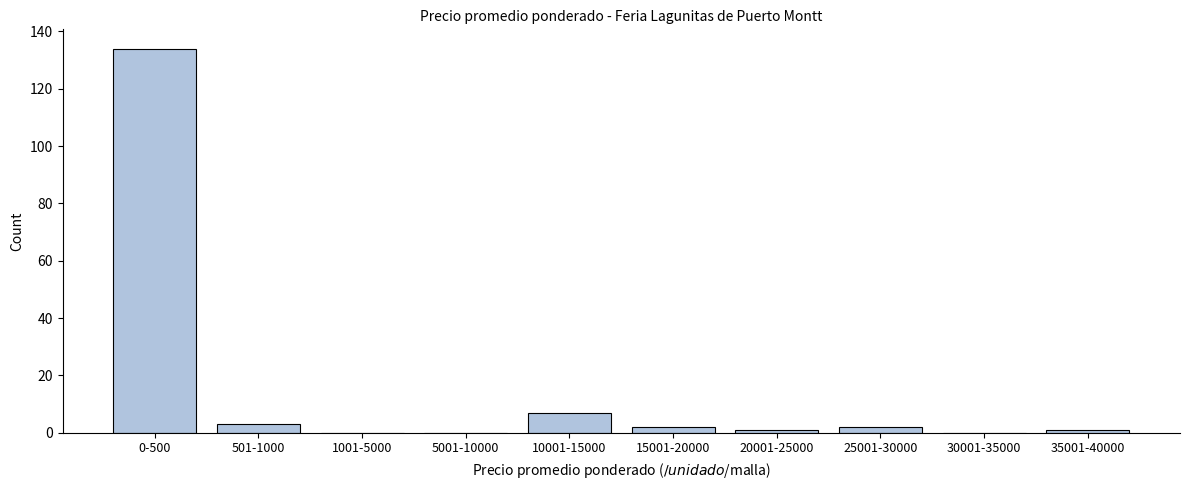

Reading right to left, extract all data points from this chart.

35001-40000=1	30001-35000=0	25001-30000=2	20001-25000=1	15001-20000=2	10001-15000=7	5001-10000=0	1001-5000=0	501-1000=3	0-500=134